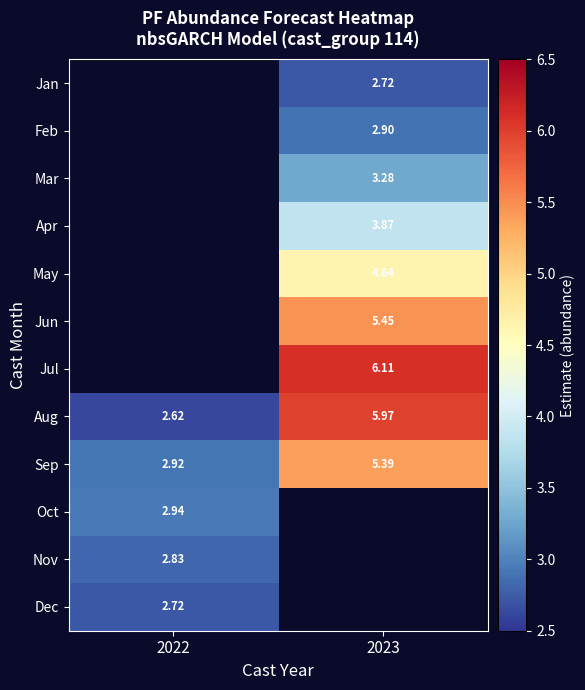

The value of Dec at 2022 is 3.7. True or false?

False